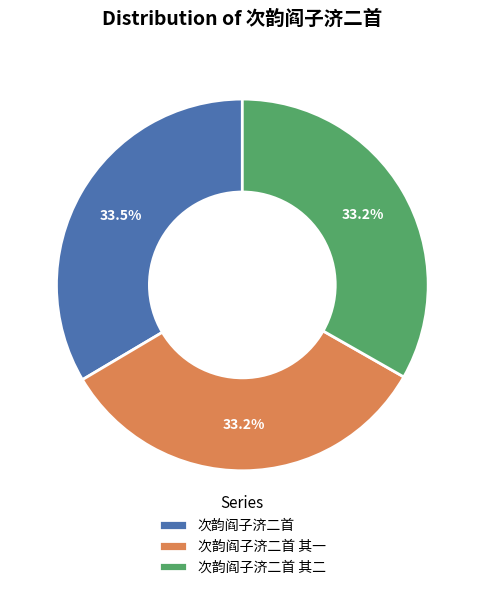

Approximately how many times larger is the value at 次韵阎子济二首 其二 compared to 次韵阎子济二首?

1.0